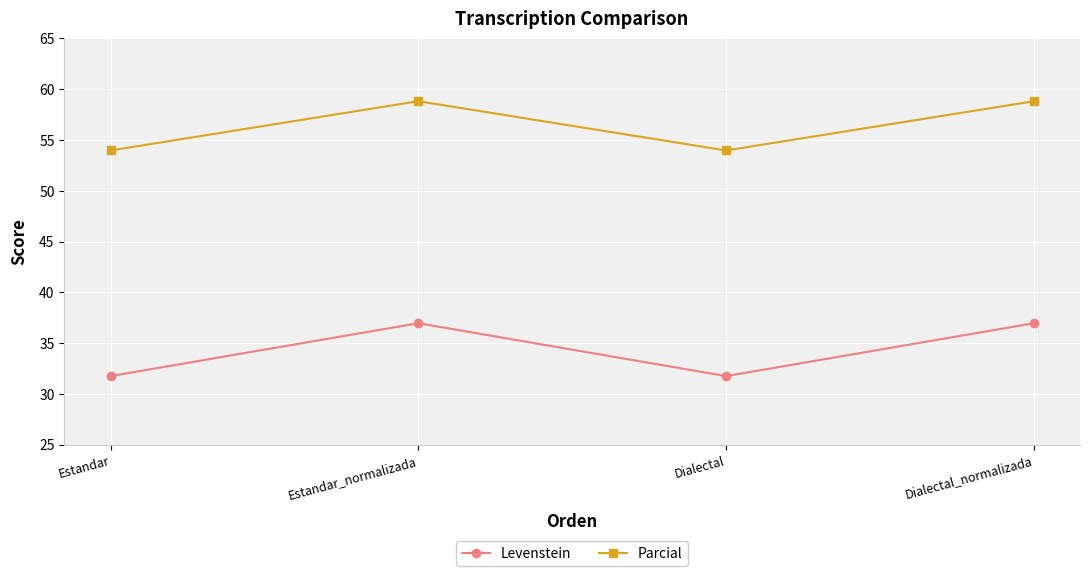

True or false: Parcial and Levenstein intersect in this chart.

False